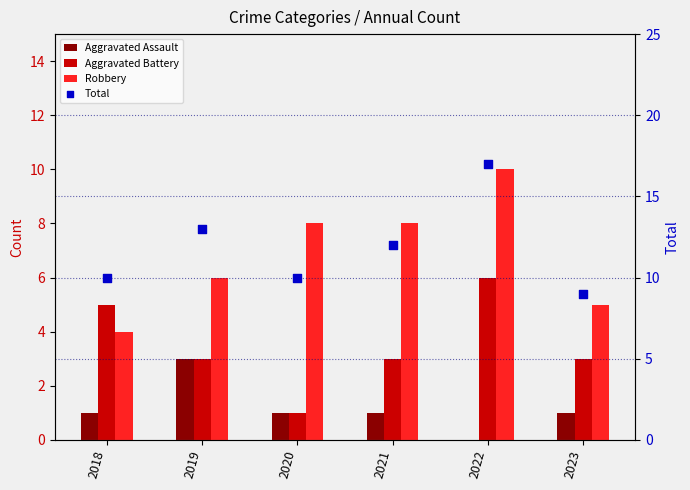

What are all the series names shown in the legend?

Aggravated Assault, Aggravated Battery, Robbery, Total